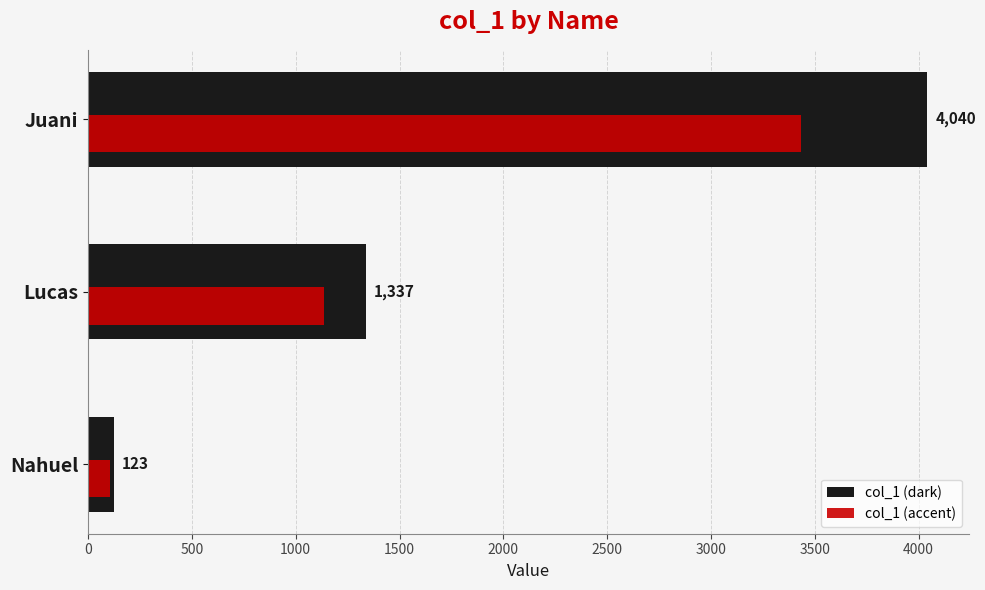

What is the average value of the col_1 (dark) series?

1833.3